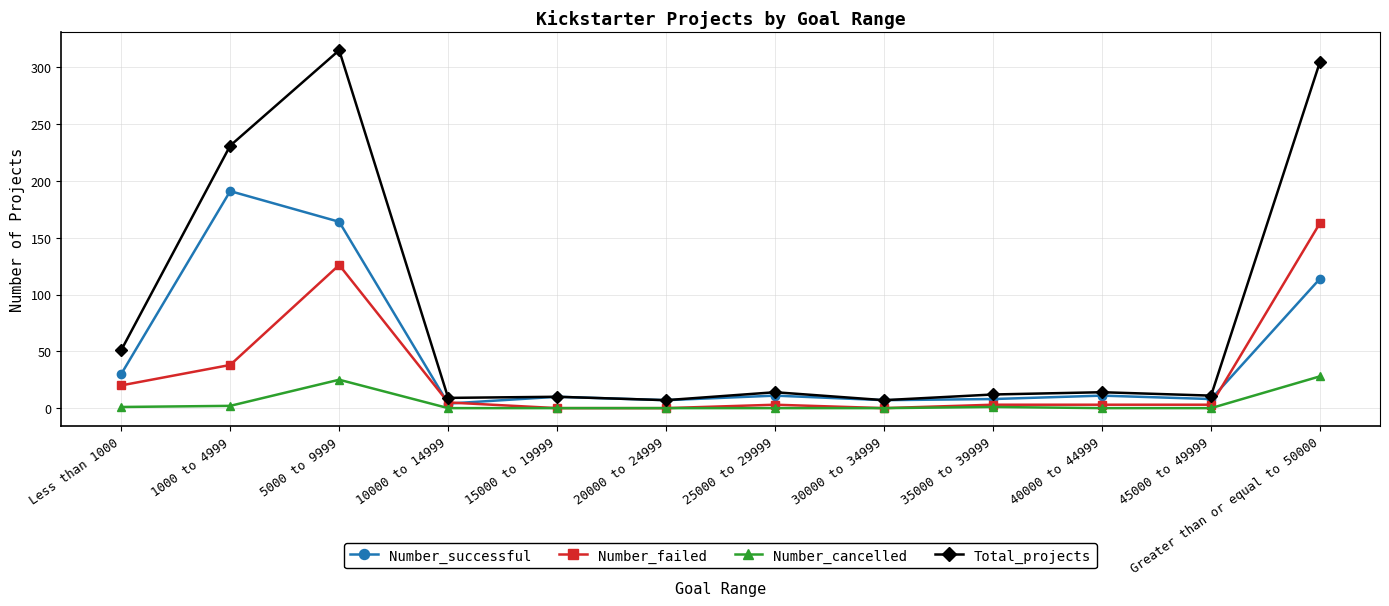

True or false: Total_projects and Number_failed intersect in this chart.

False